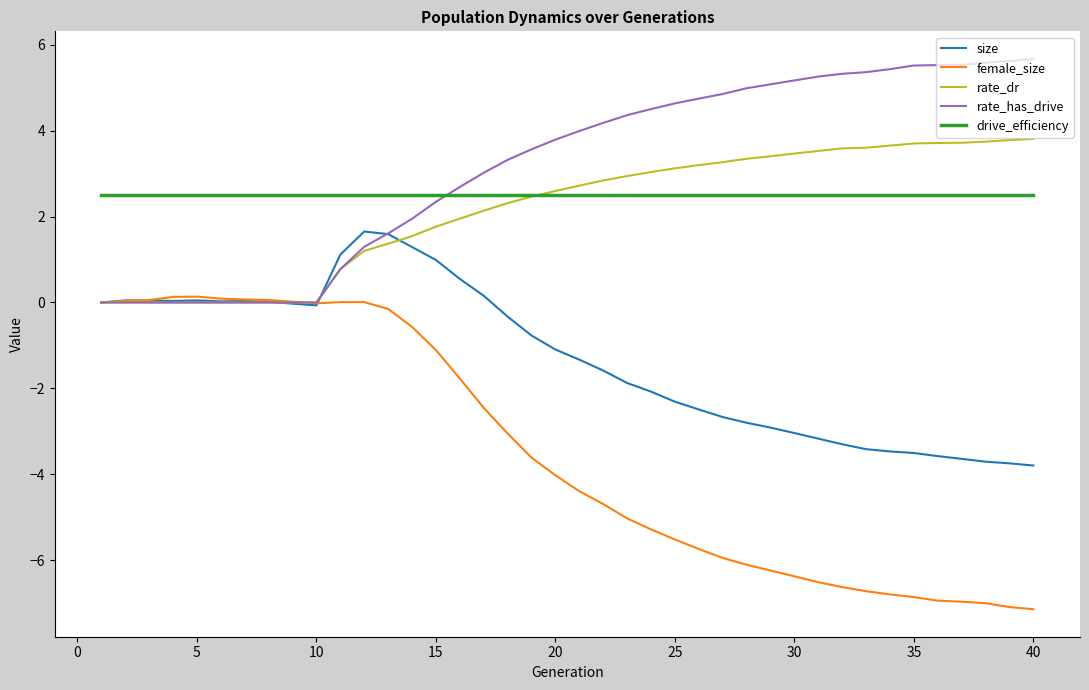

Which series has the widest spread of values?

female_size